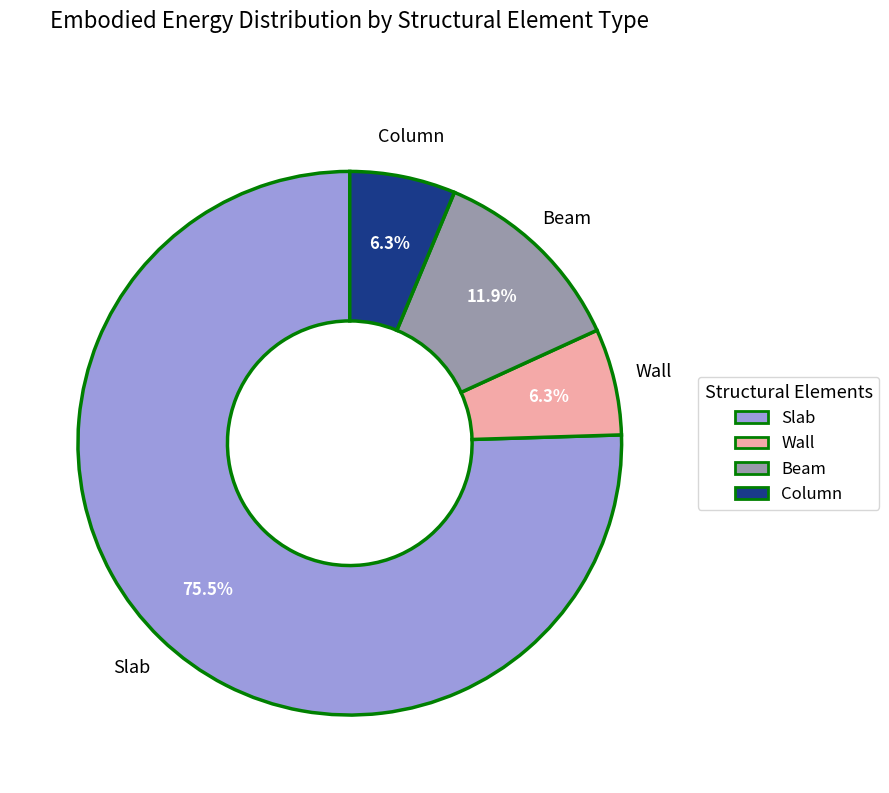

What percentage is NOT represented by Beam?

88.1%